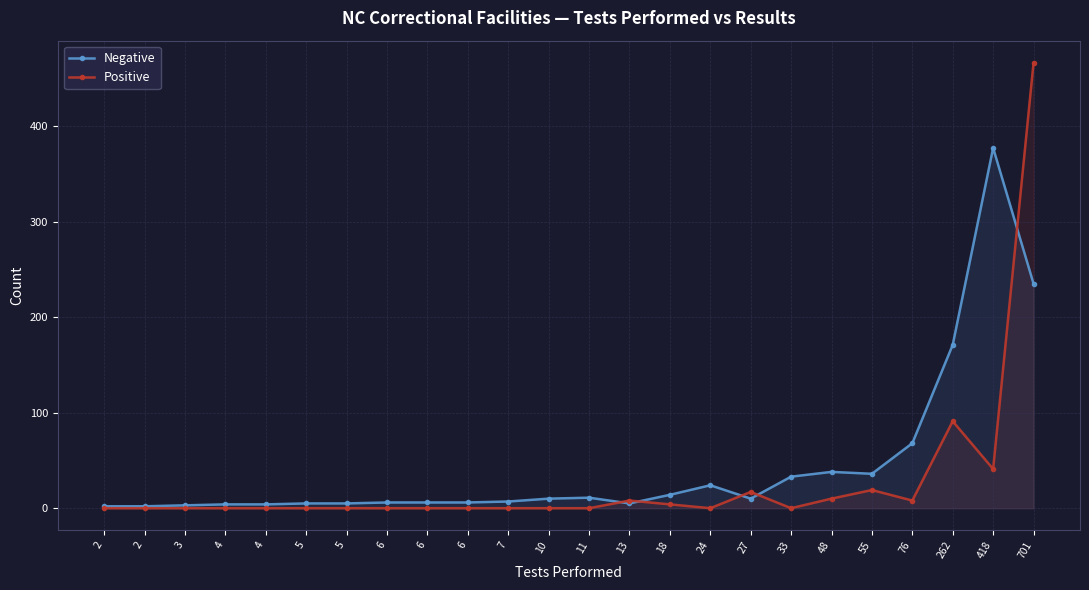

What is the sum of all Positive values?

664